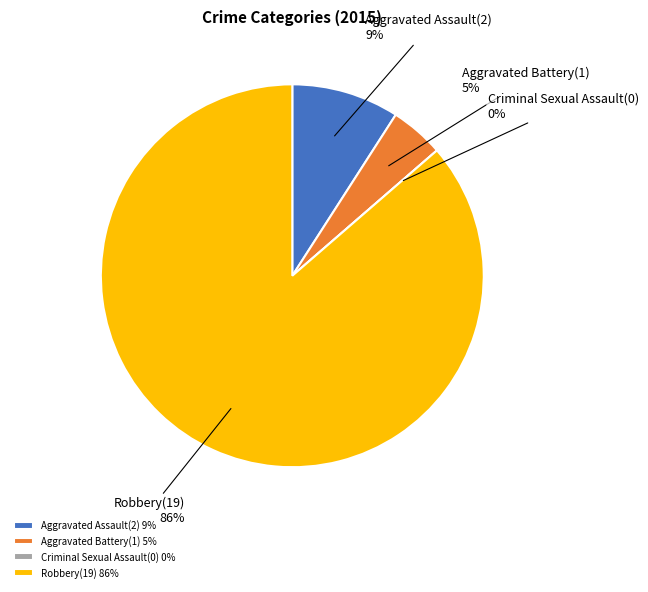

To the nearest percent, what is the difference between the largest and smallest slice percentages?

86%